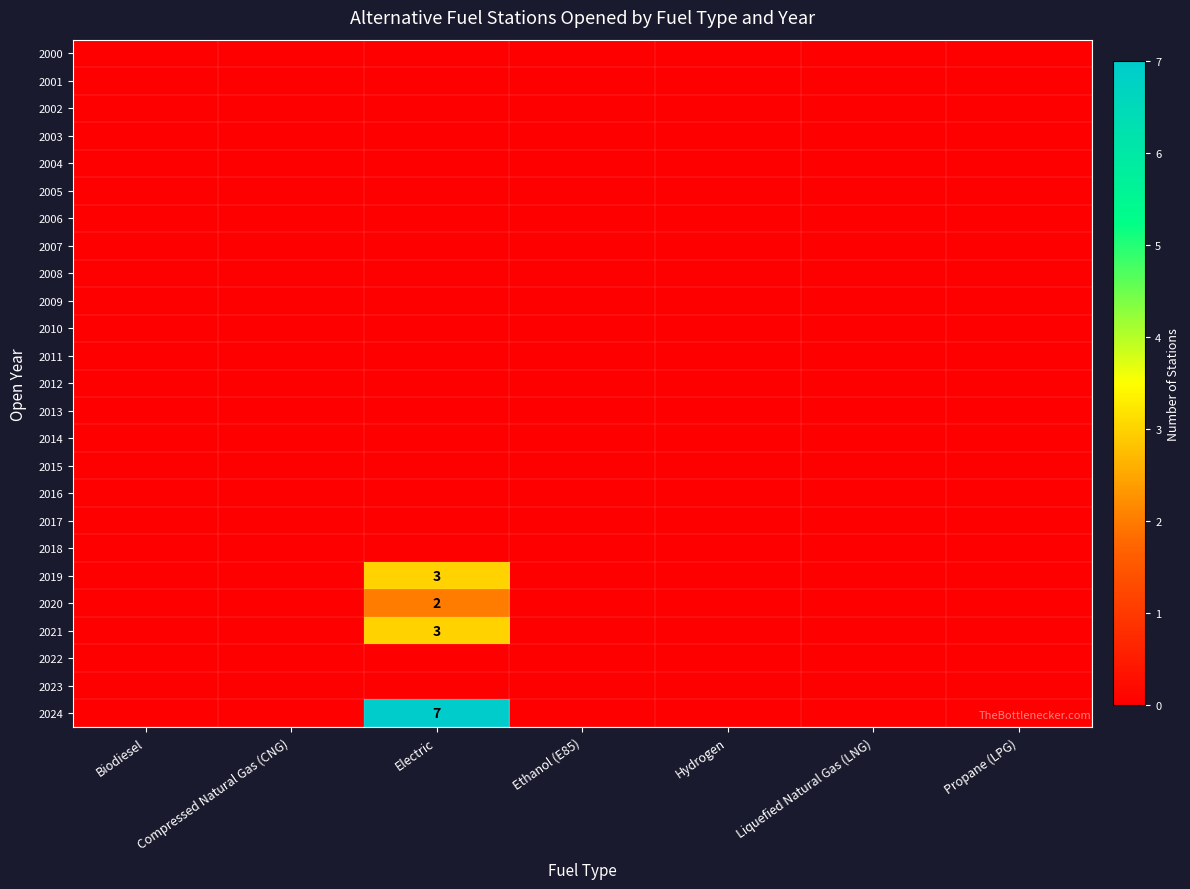

At how many categories does at least one series exceed 2?

1